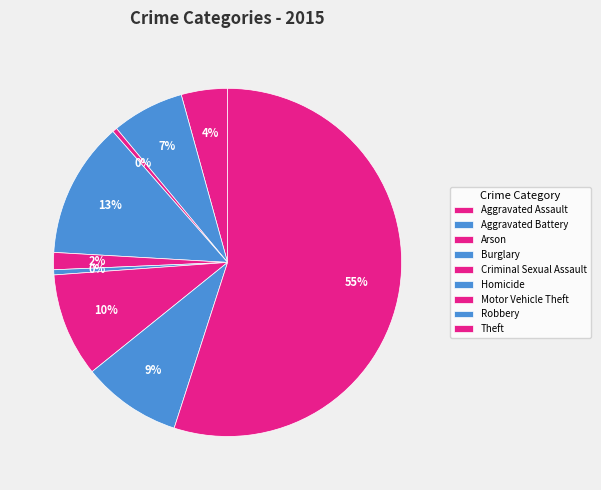

Combined, do Homicide and Robbery account for over 50%?

No